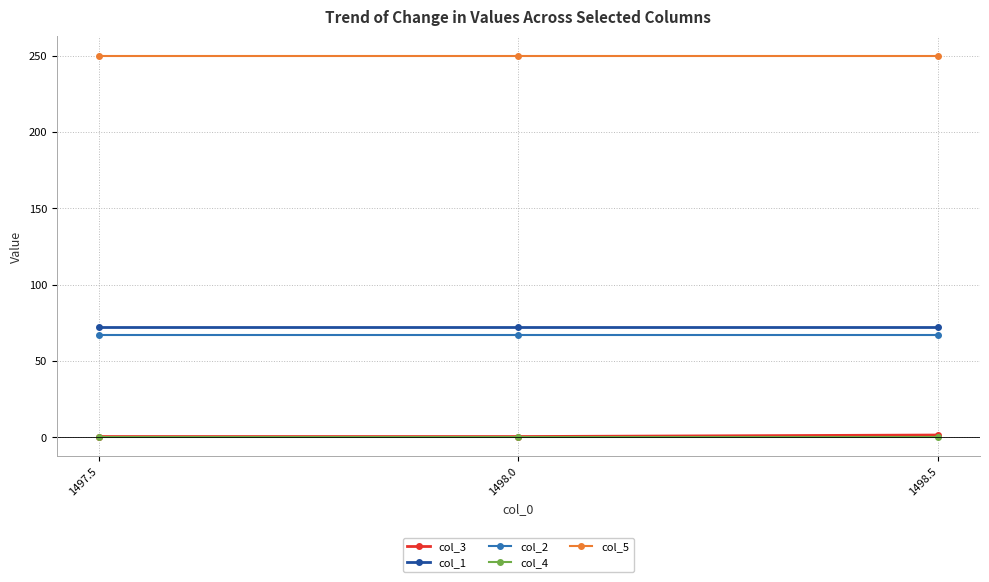

True or false: col_4 has a value of 0.0 at 1498.0.

True